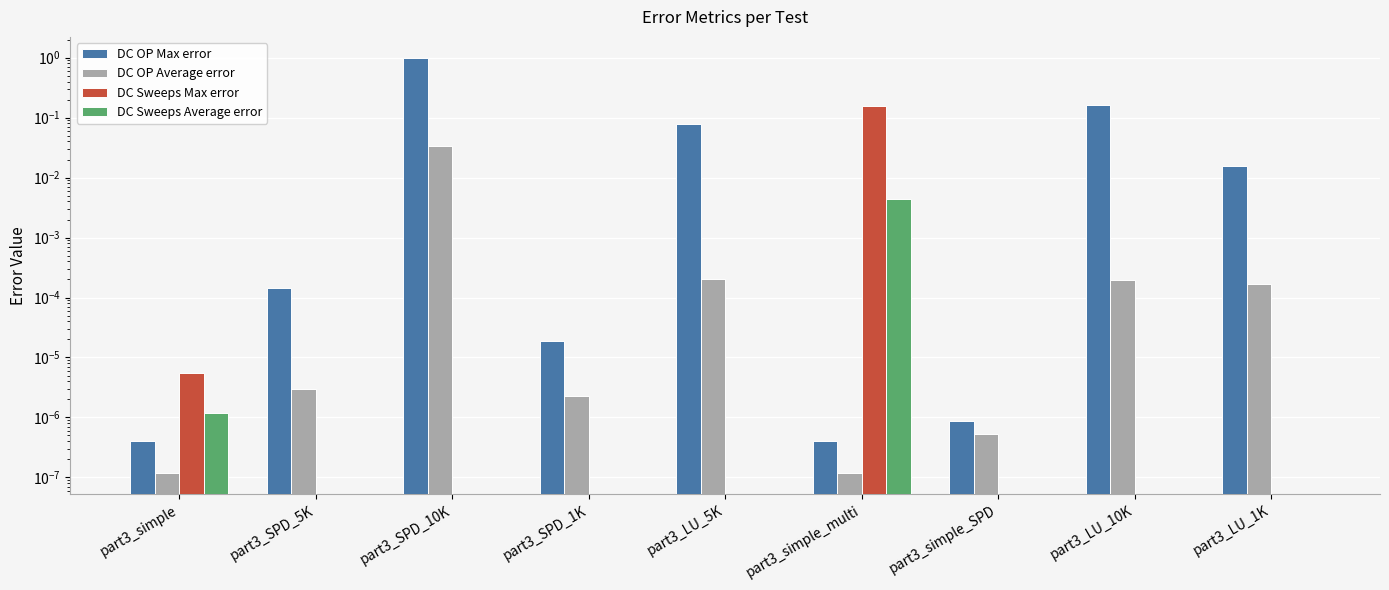

List the labels in order of DC Sweeps Average error value, largest first.

part3_simple_multi, part3_simple, part3_SPD_5K, part3_SPD_10K, part3_SPD_1K, part3_LU_5K, part3_simple_SPD, part3_LU_10K, part3_LU_1K